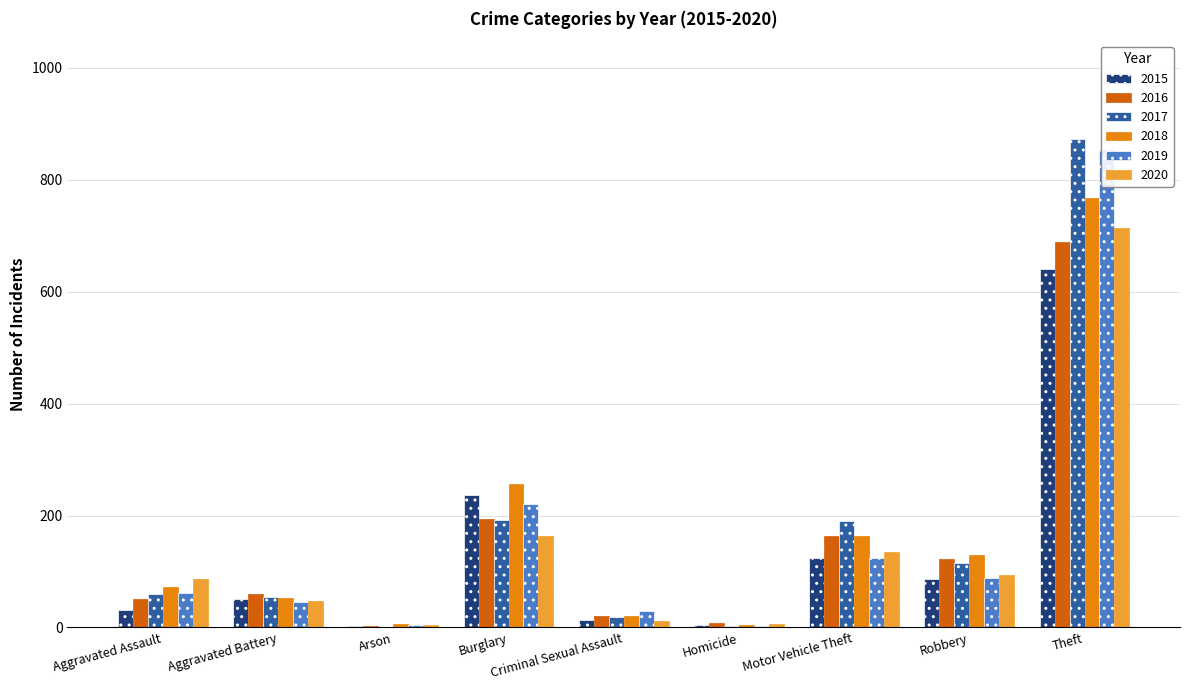

What is the highest value of the 2017 series?

873